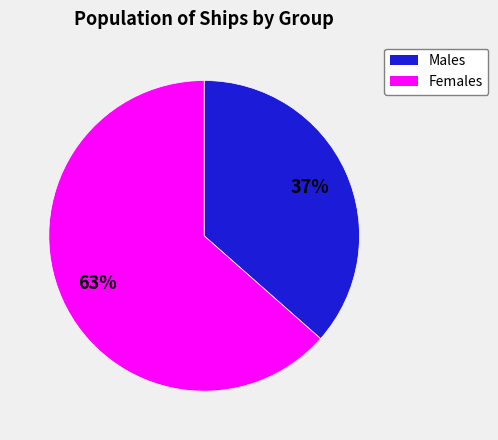

Rank the categories by value from highest to lowest.

Females, Males